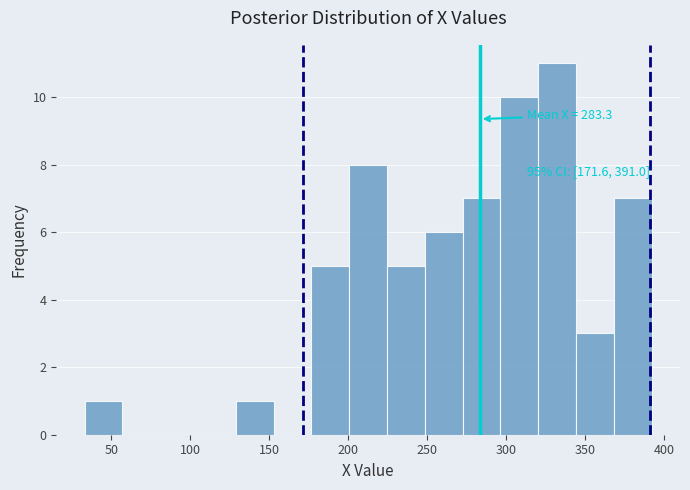

Which range on the x-axis has the tallest bar?

320 to 345